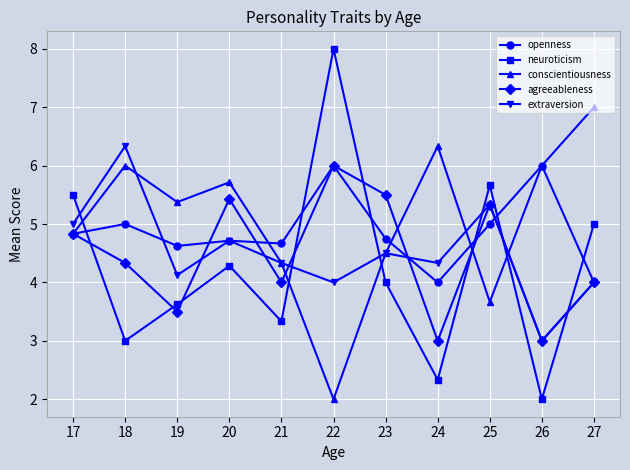

Does the chart have visible grid lines?

Yes